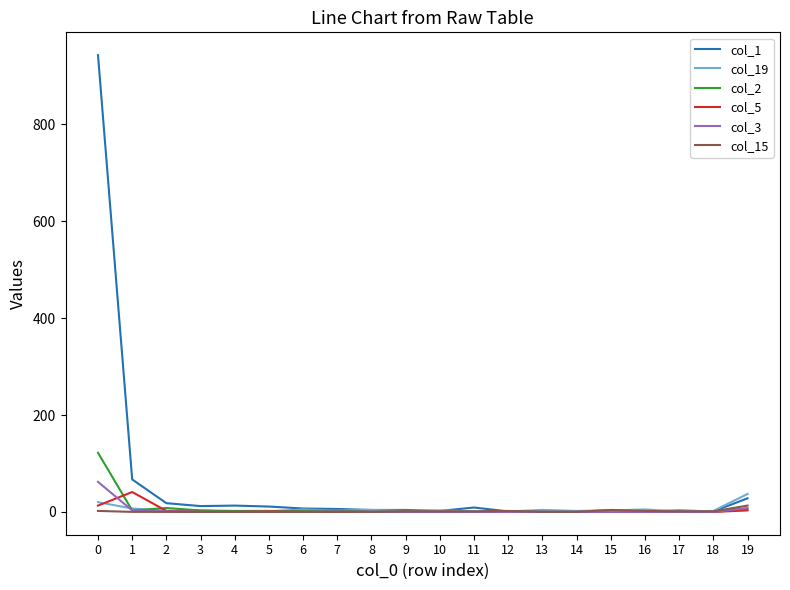

Which series has the largest range (max minus min)?

col_1